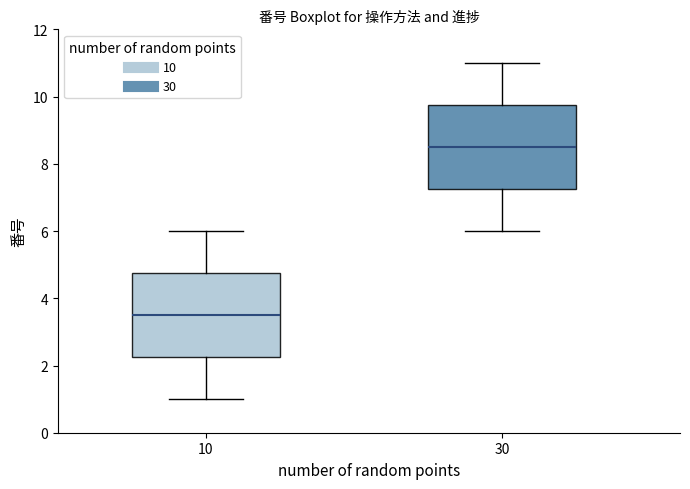

Reading left to right, transcribe this box plot: for each box, give where its median line is, the range the box spans, and where its two whiskers end, as read against the y-axis. The values are not printed on the chart, so give them approximately, as read against the axis.

10: median 3.6, box 2.2 to 4.8, whiskers 1.0 to 6.0
30: median 8.6, box 7.2 to 9.8, whiskers 6.0 to 11.0